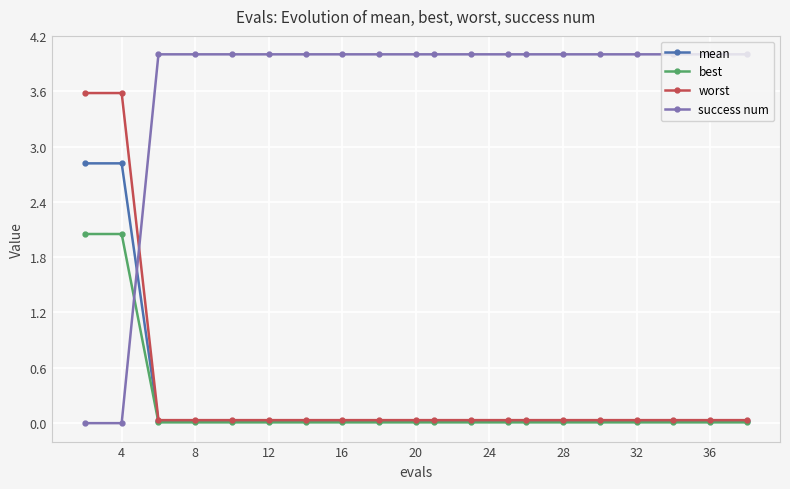

List the series in order of their peak value, lowest first.

best, mean, worst, success num